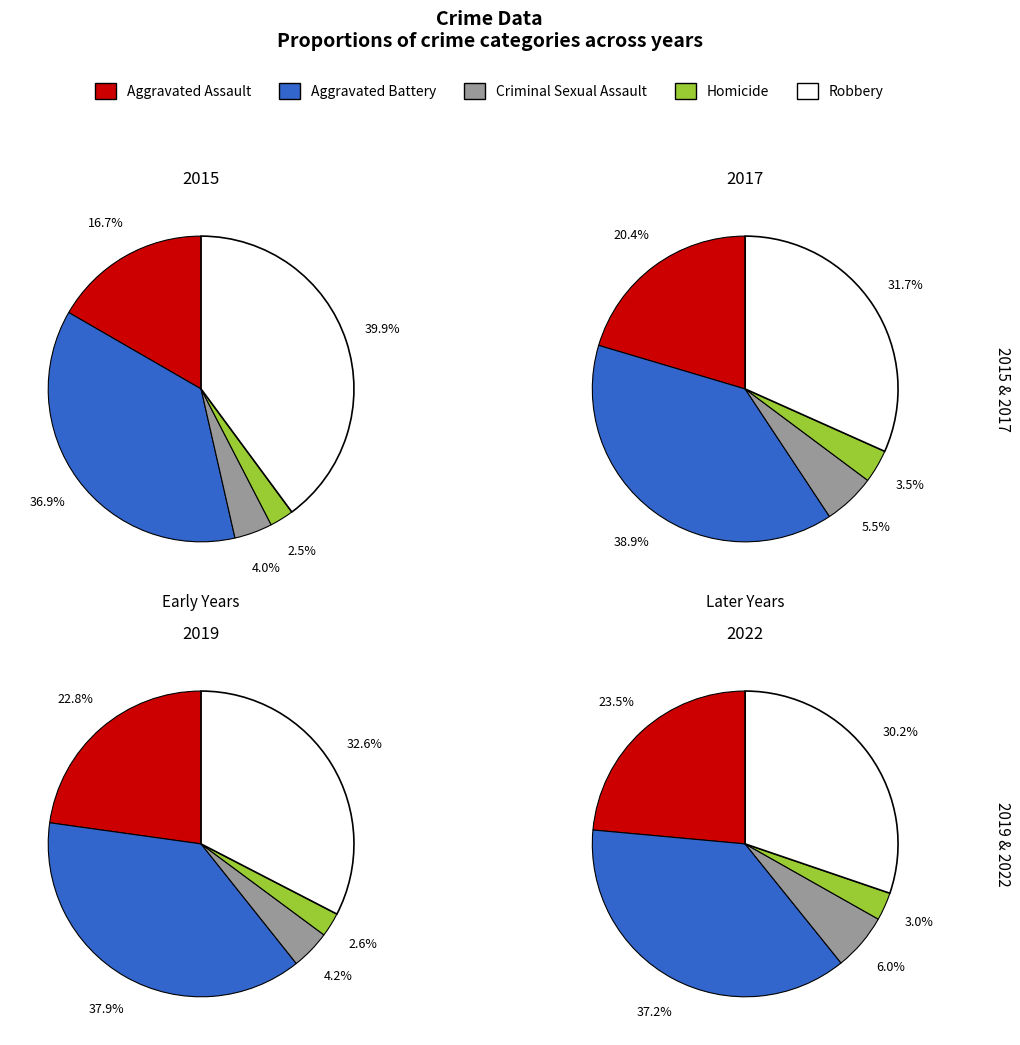

Does any single category account for the majority?

No